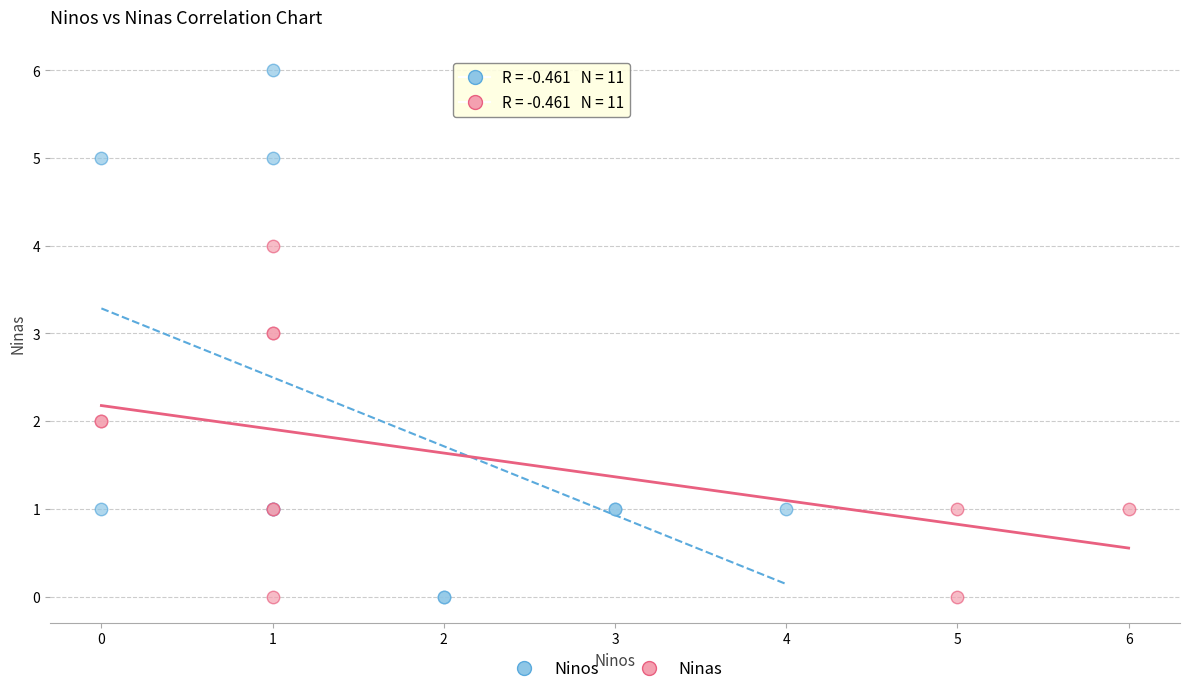

Which series has the largest Y range (max minus min)?

Ninos